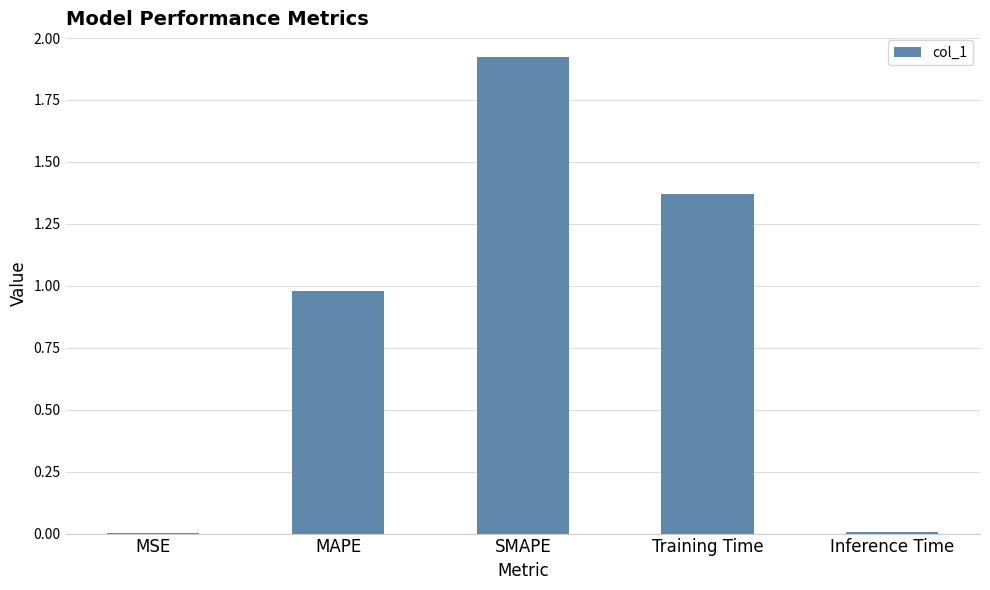

What is the sum of all values?

4.3